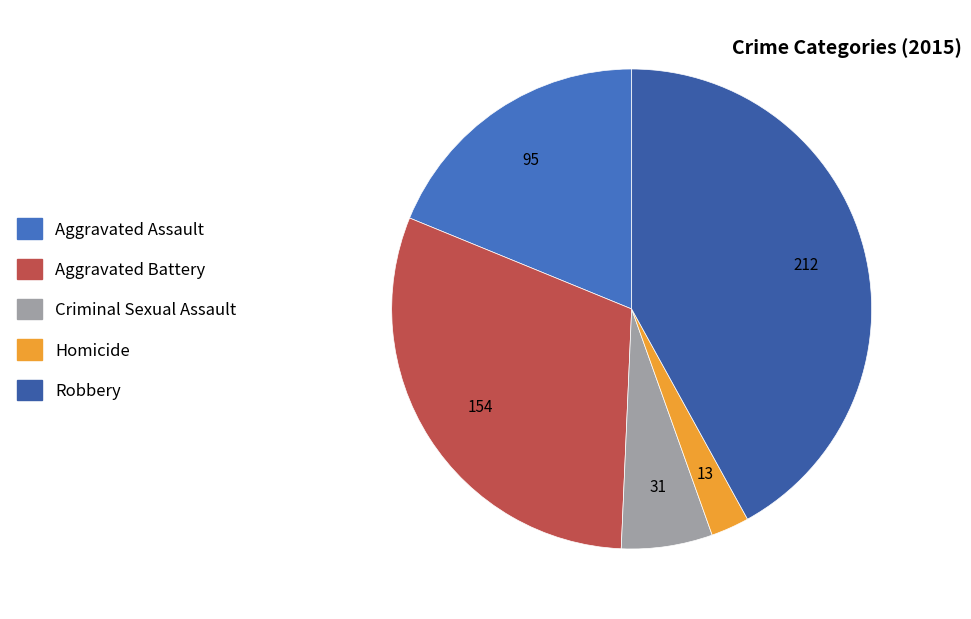

What percentage is NOT represented by Aggravated Battery?

69.5%